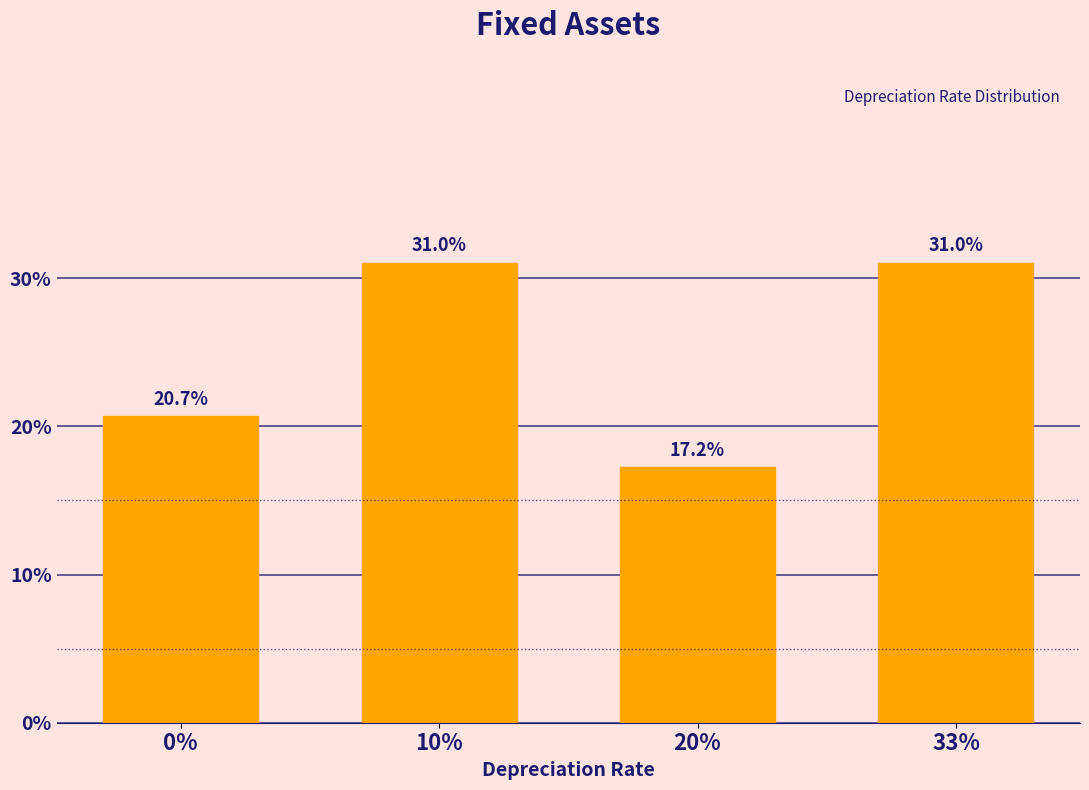

Reading left to right, what are all the values shown in this chart?

20.7	31.0	17.2	31.0